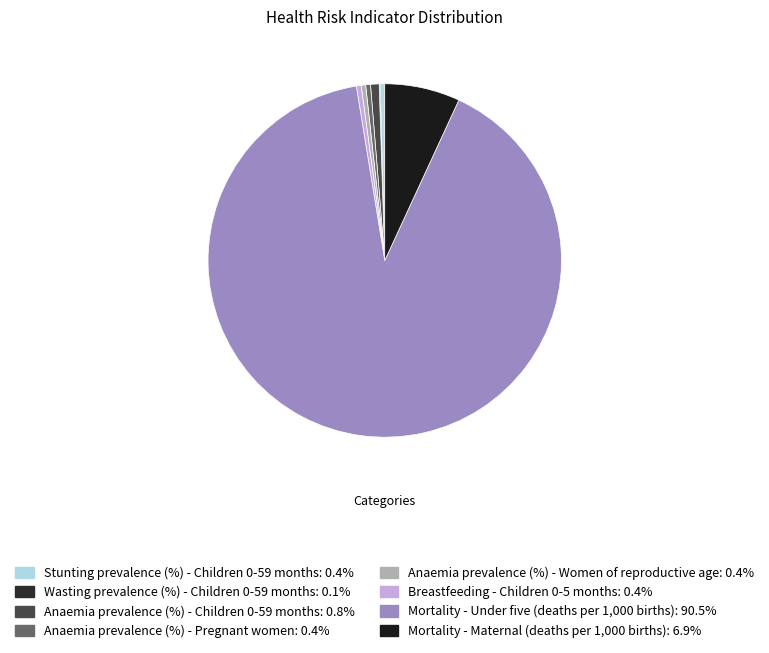

Between Wasting prevalence (%) - Children 0-59 months and Stunting prevalence (%) - Children 0-59 months, which is larger?

Stunting prevalence (%) - Children 0-59 months